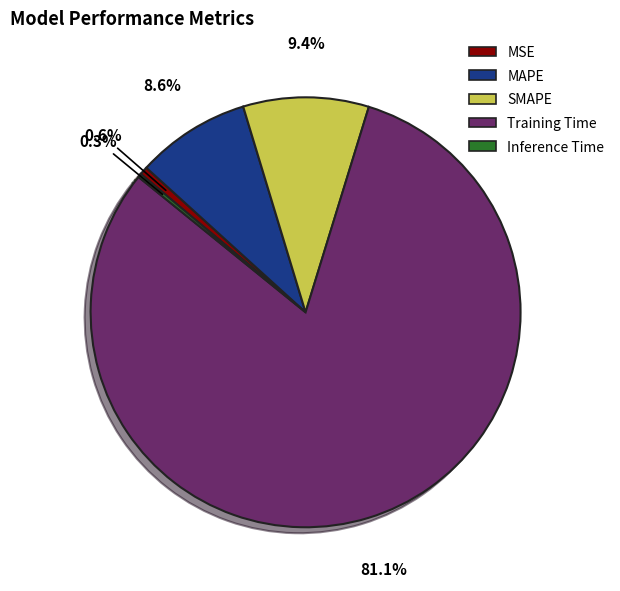

Which slice represents more than half of the pie?

Training Time